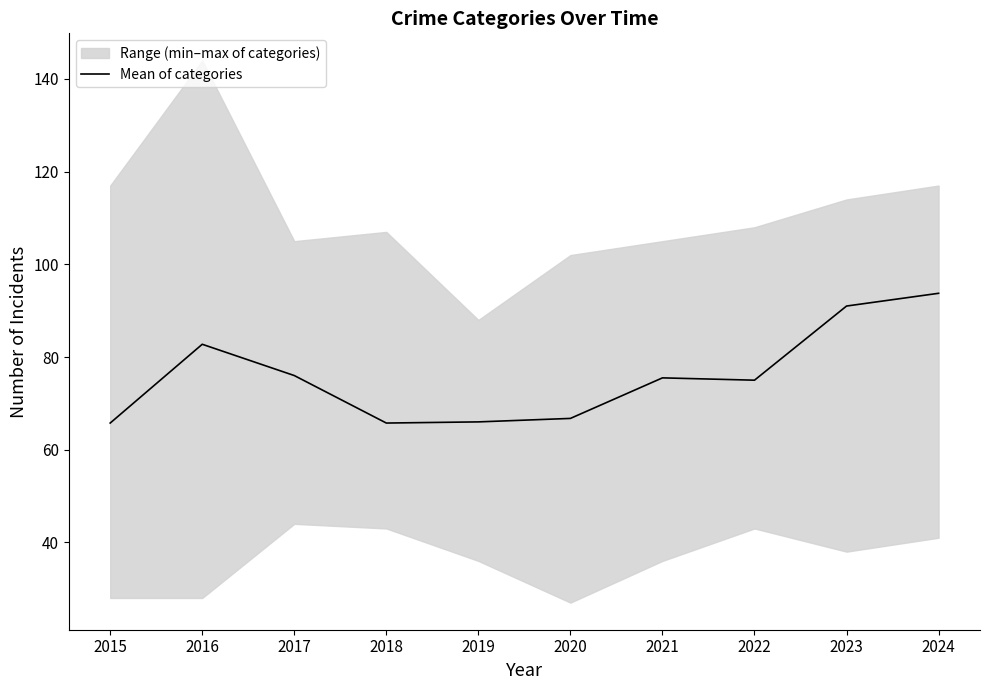

What is the approximate value at 2021?

75.5